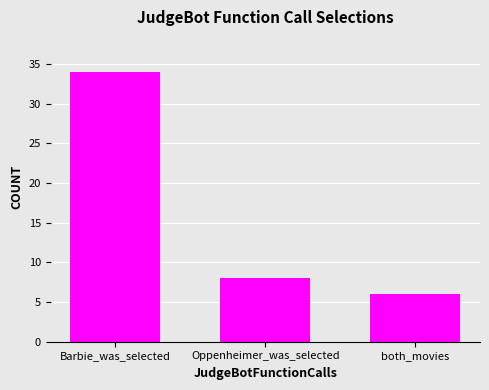

How many data points are less than 8?

1